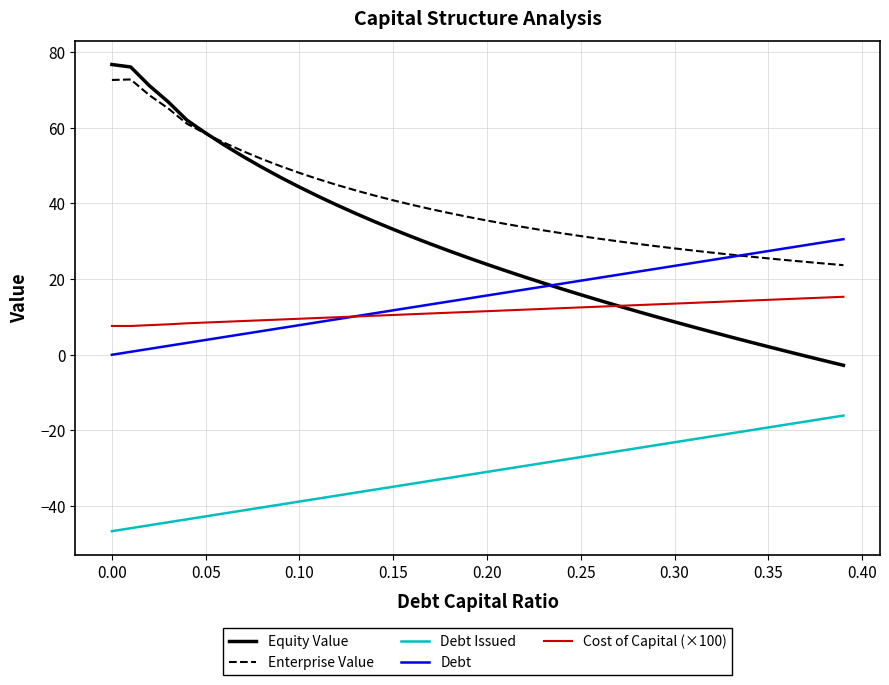

Which series has the largest total across all categories?

Enterprise Value